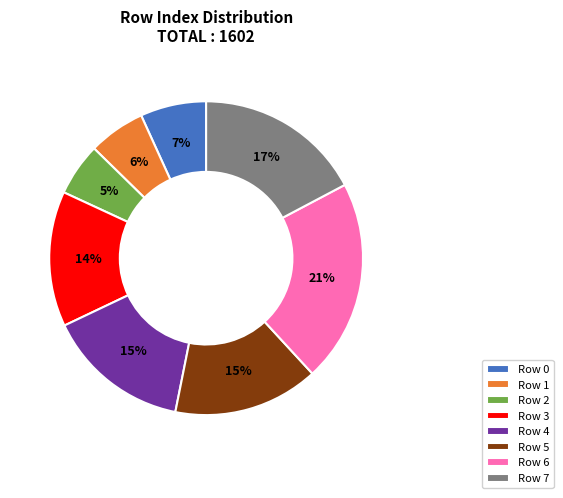

To the nearest percent, what is the combined percentage of Row 0 and Row 2?

12%